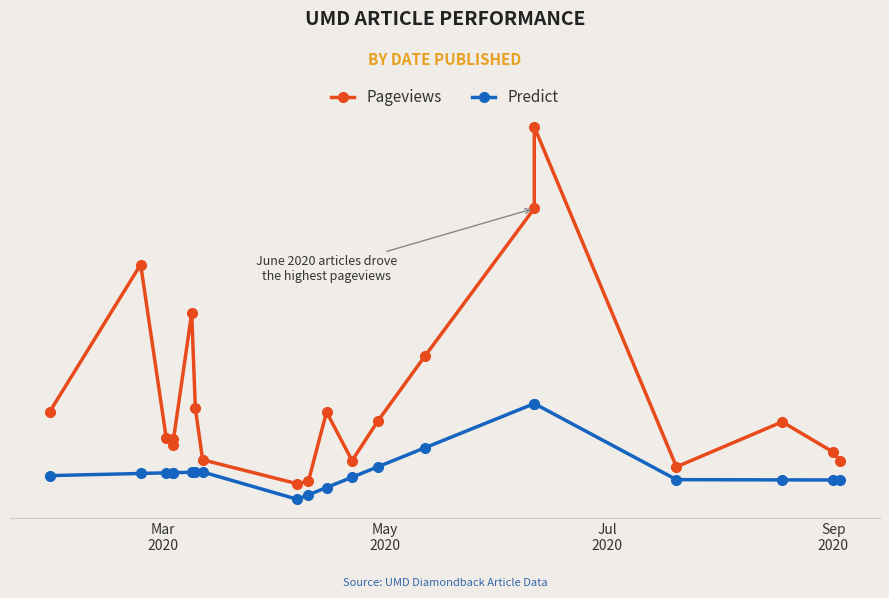

What are all the series names shown in the legend?

Pageviews, Predict